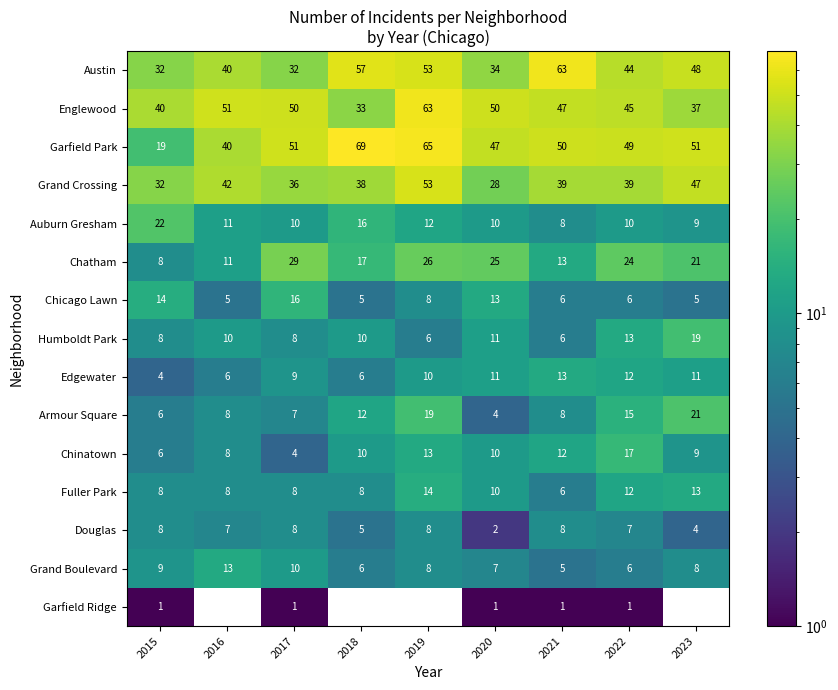

The value of Garfield Ridge at 2022 is 0. True or false?

False